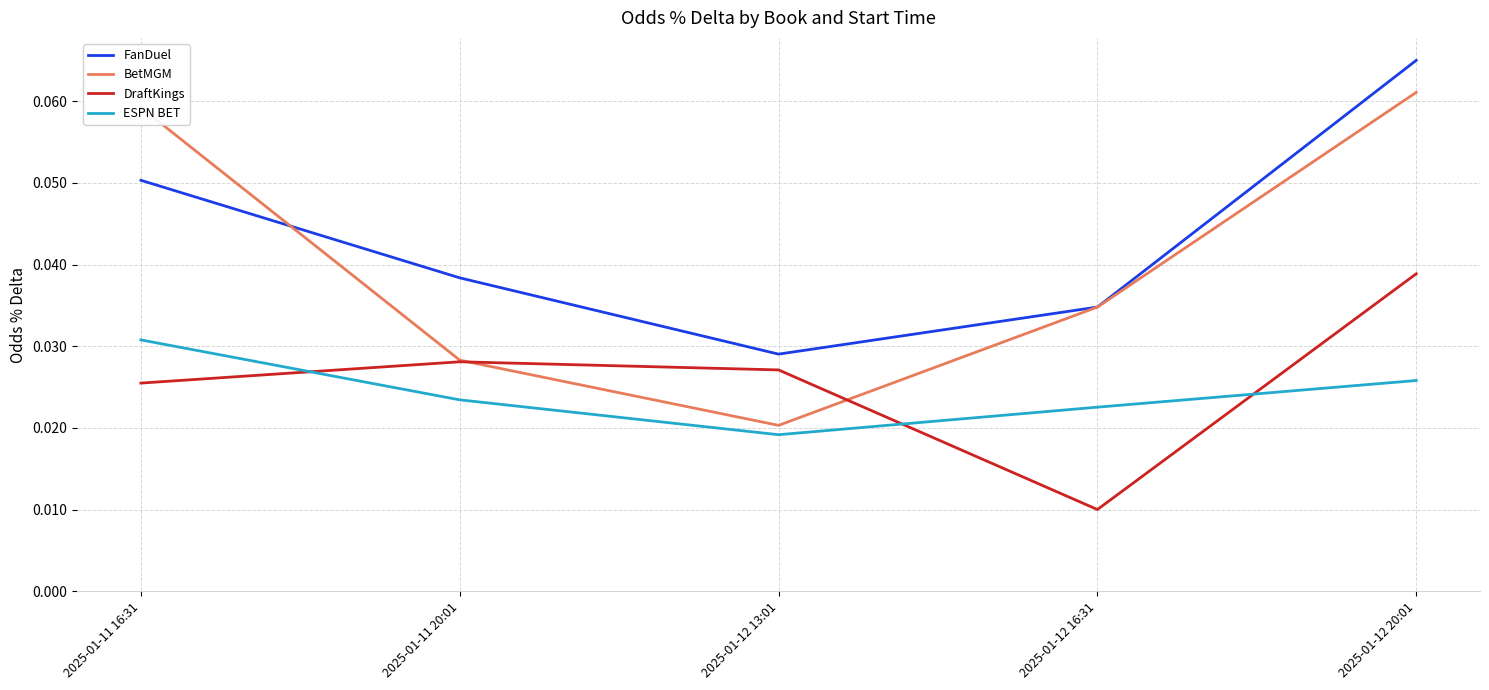

Which series has the largest range (max minus min)?

BetMGM